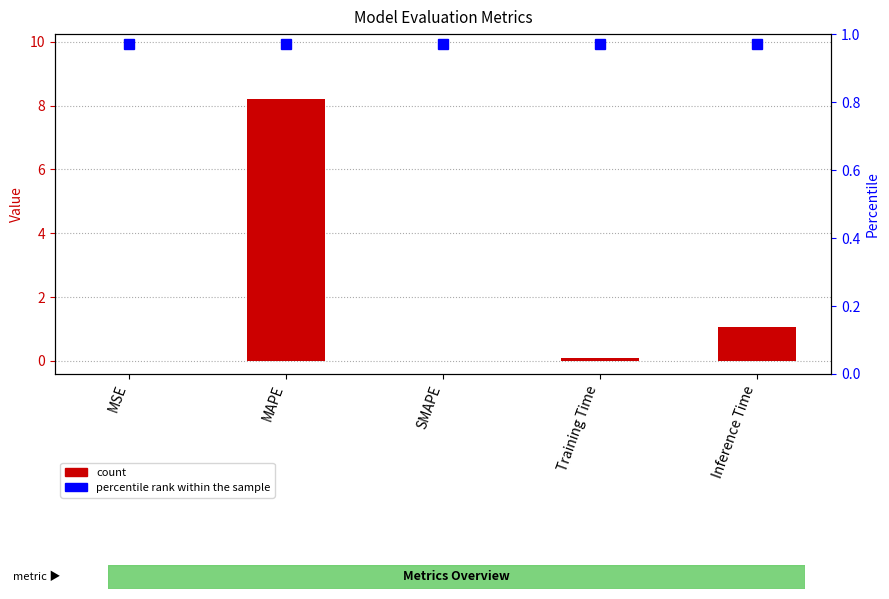

Is the value of percentile rank at SMAPE greater than the value of col_1 at MSE?

Yes